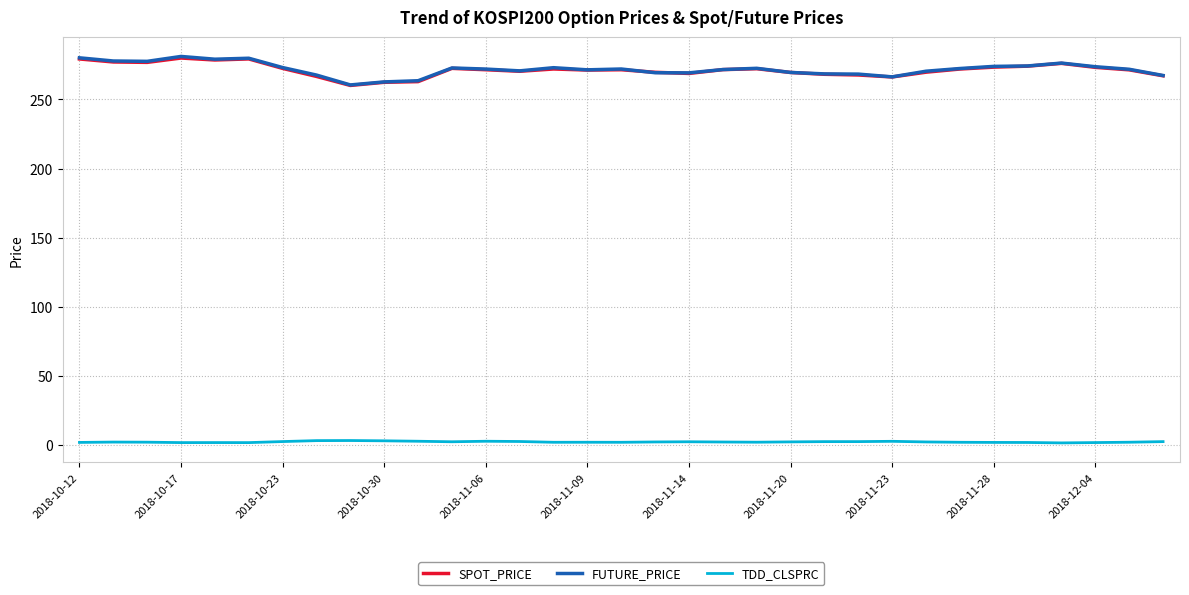

True or false: FUTURE_PRICE and TDD_CLSPRC intersect in this chart.

False